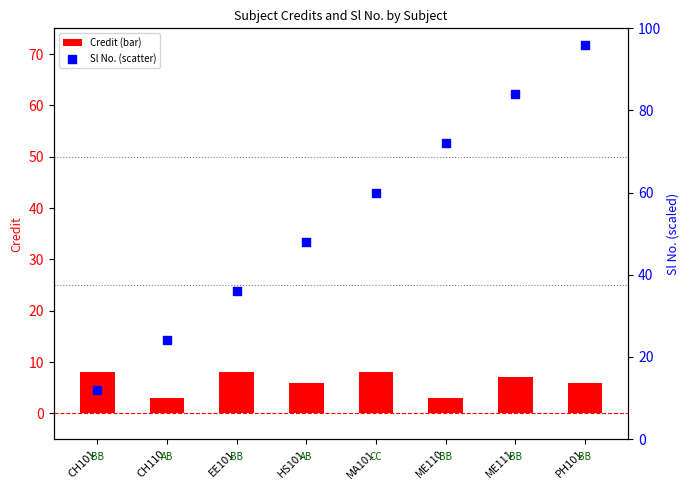

Which series contains the highest Y value?

Sl No.